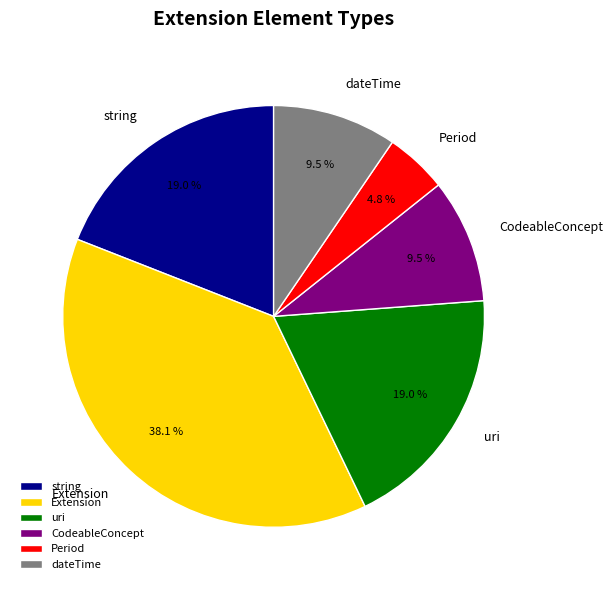

Which category has the biggest portion of the pie?

Extension